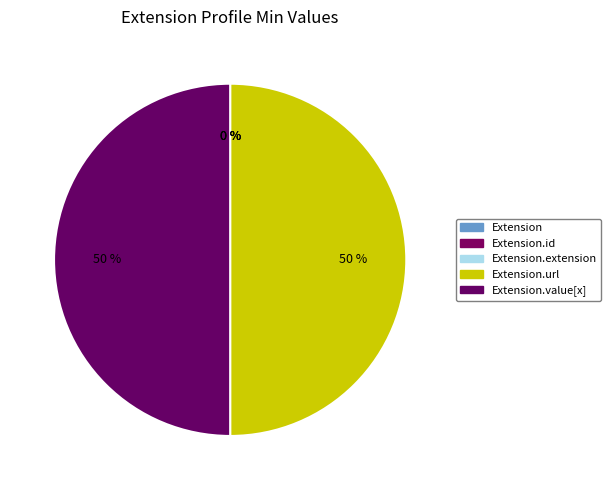

Between Extension.id and Extension.url, which is larger?

Extension.url